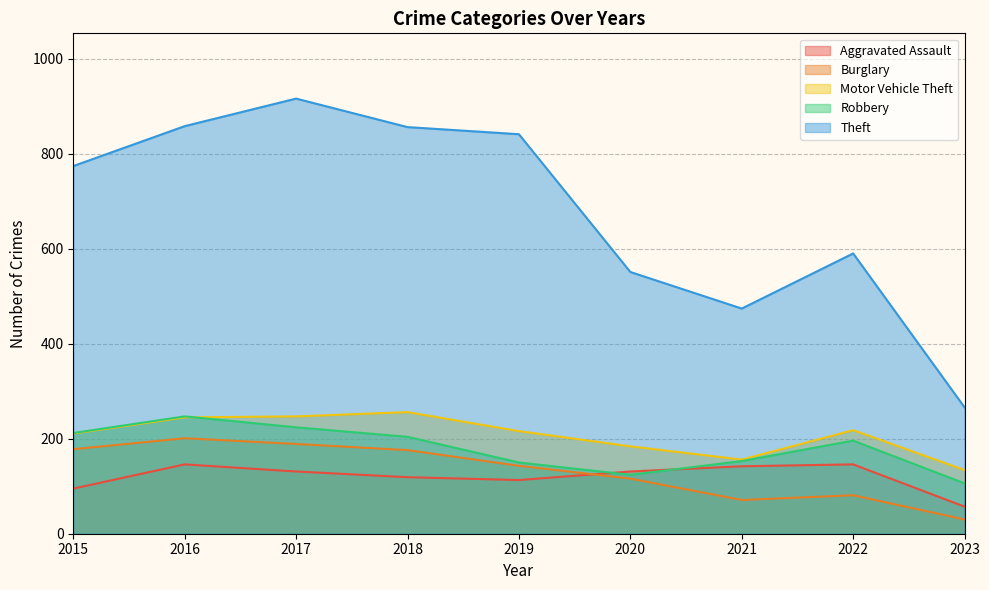

What is the maximum value shown in the chart?

916